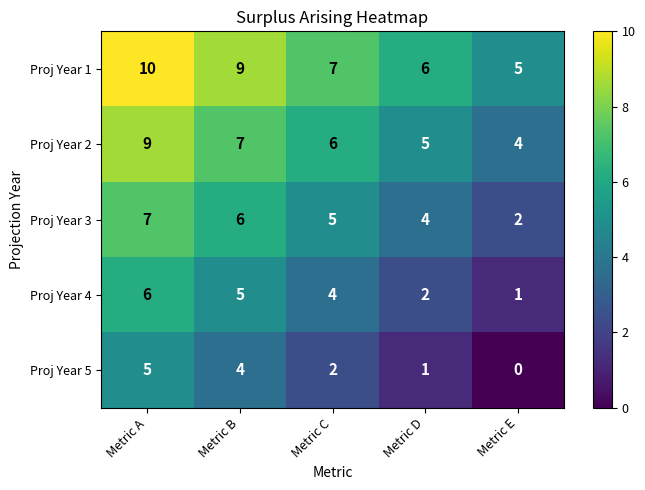

What is the sum of all Proj Year 4 values?

18